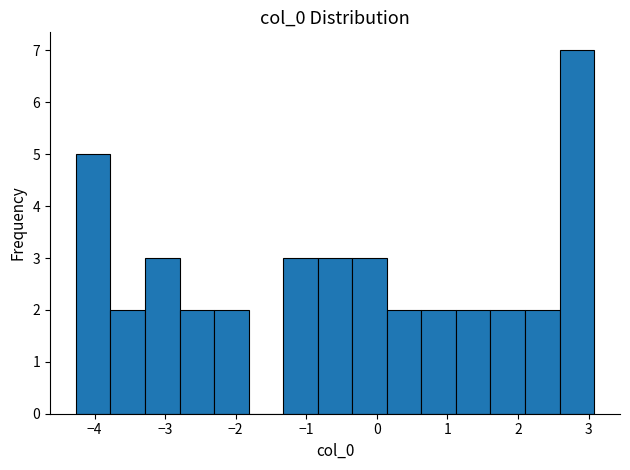

Over which range of the x-axis is the bar tallest?

2.6 to 3.1